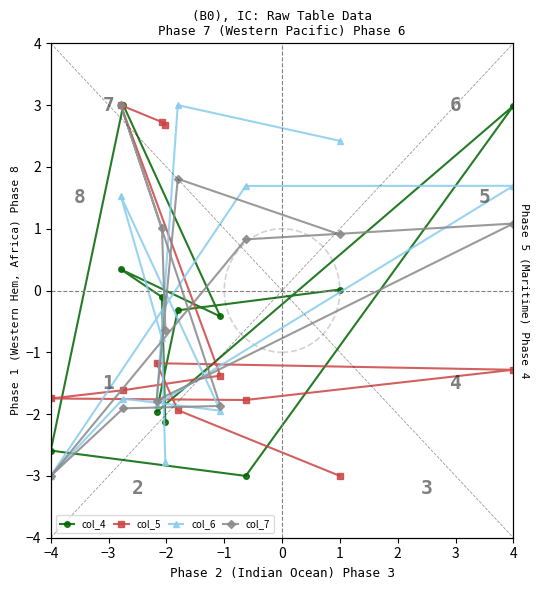

How many data points in col_6 are less than 0?

6